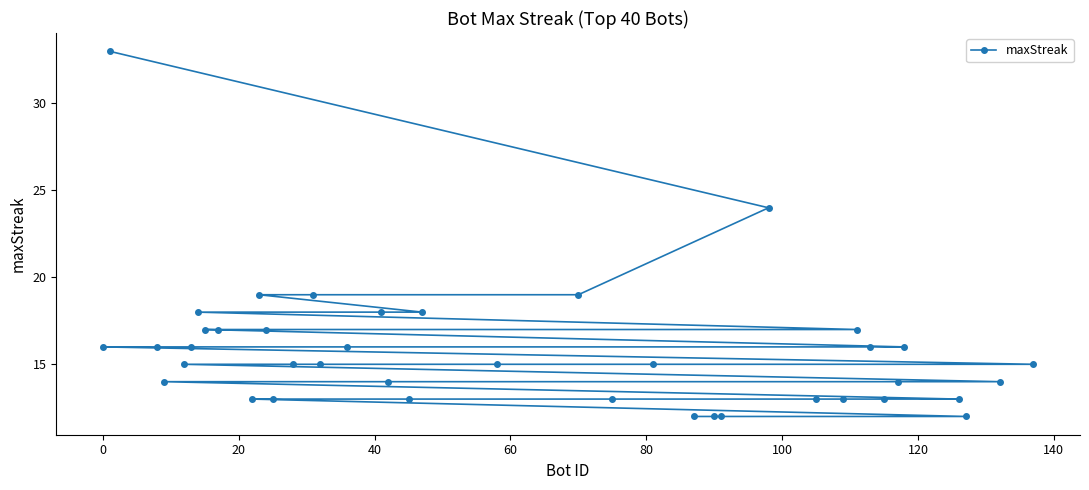

What is the difference between the second highest and minimum values?

12